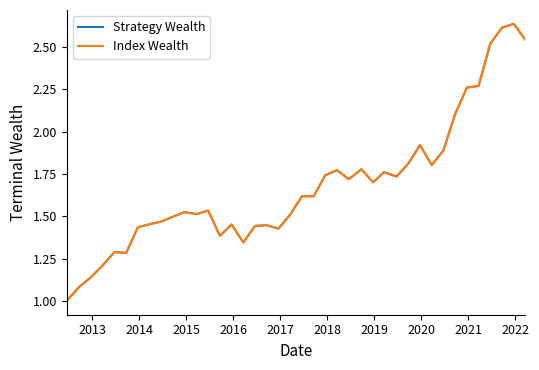

What is the value of the Index Wealth point at the 29th from the left?

1.7